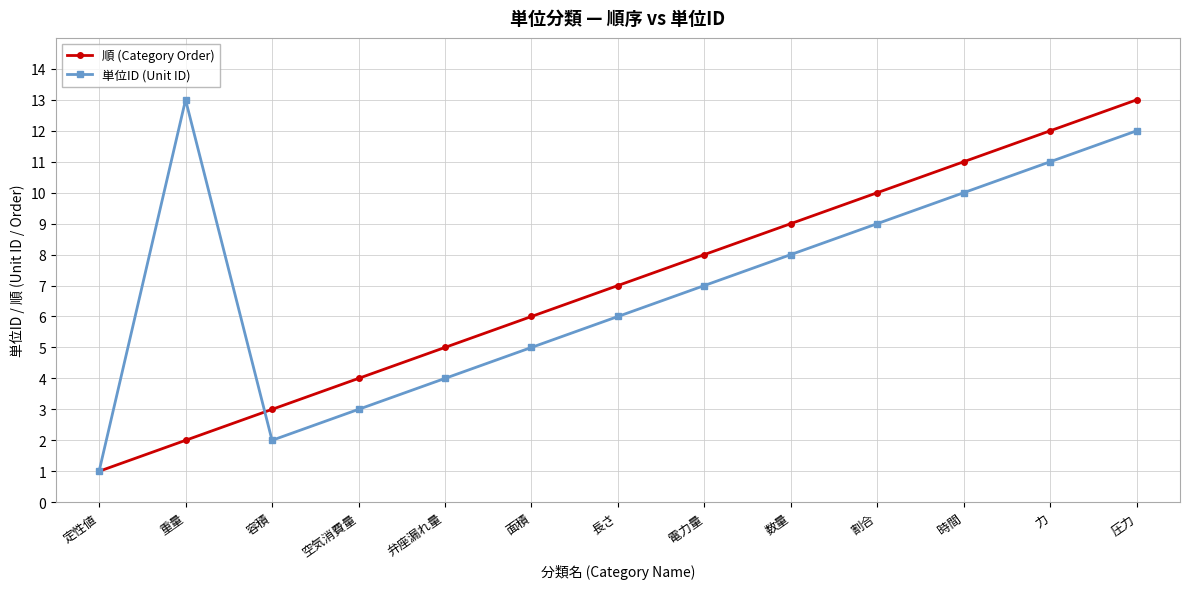

Does the chart have visible grid lines?

Yes